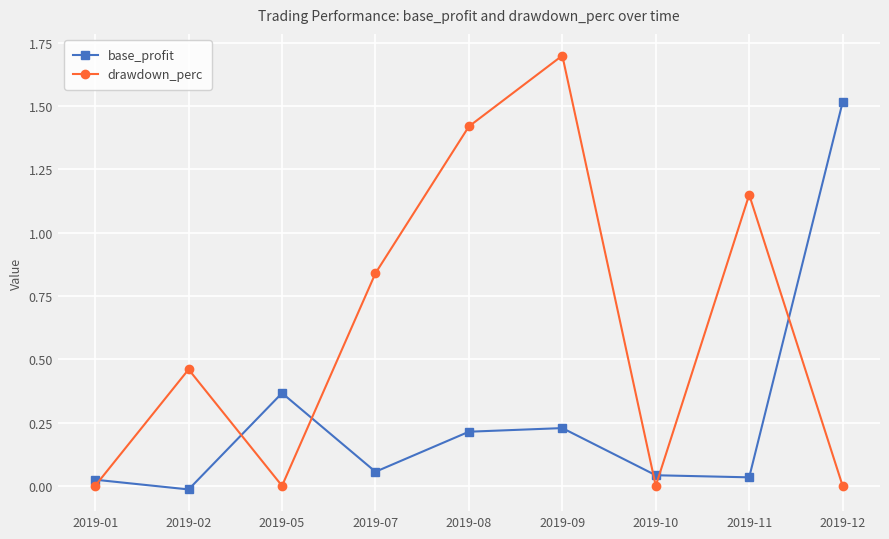

What is the maximum value shown in the chart?

1.7